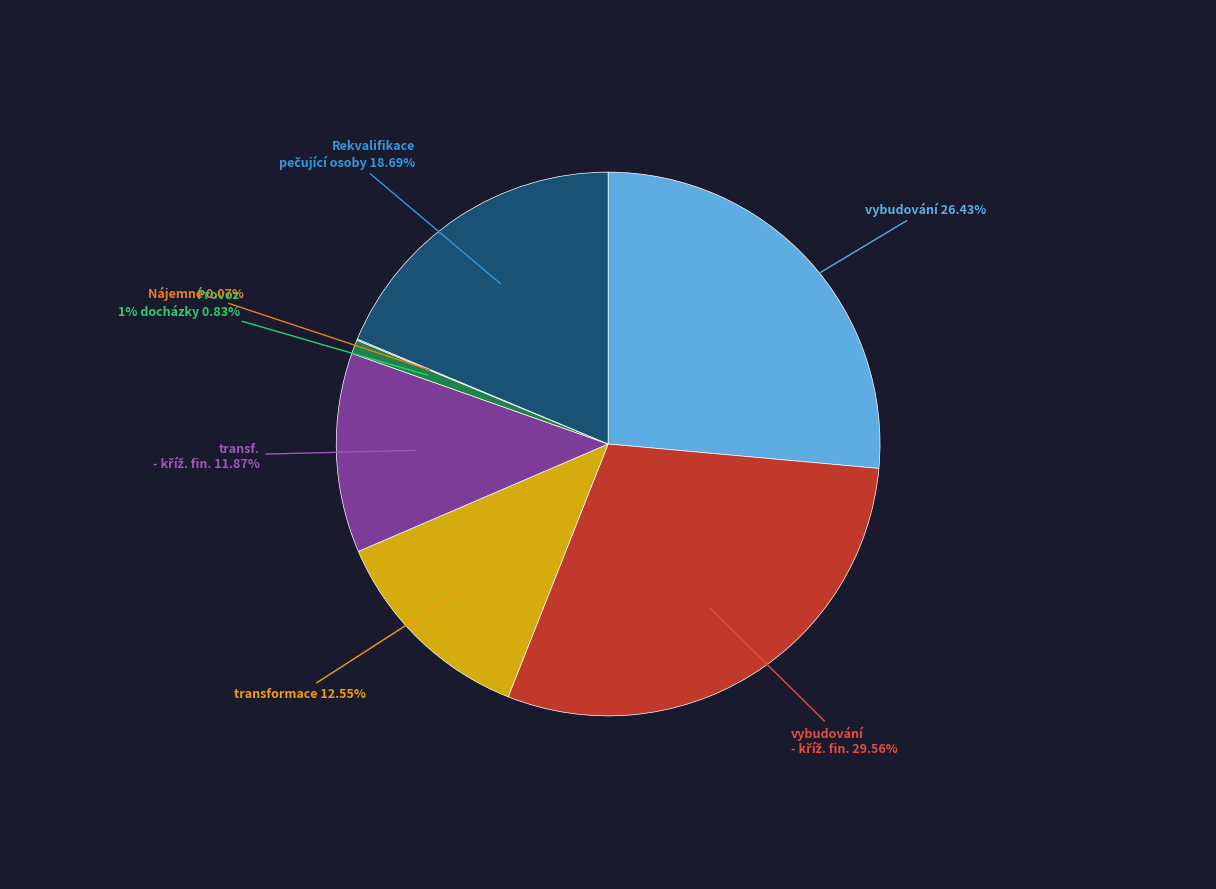

Is there a majority slice in this chart?

No